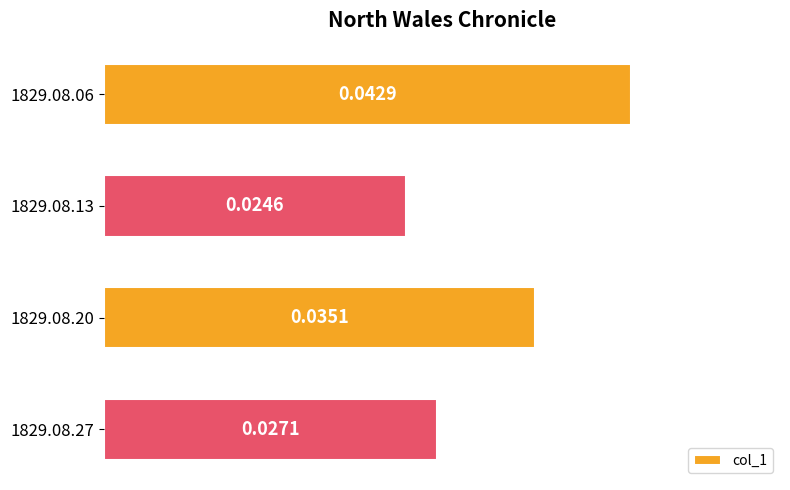

How many bars are there in total?

4